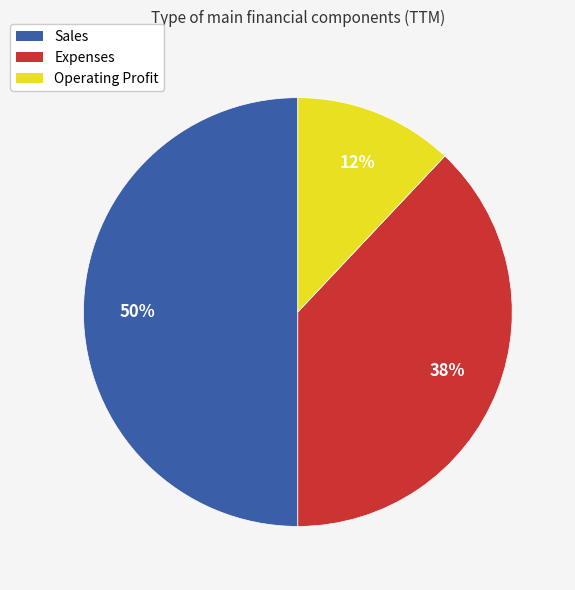

Between Expenses and Operating Profit, which is larger?

Expenses